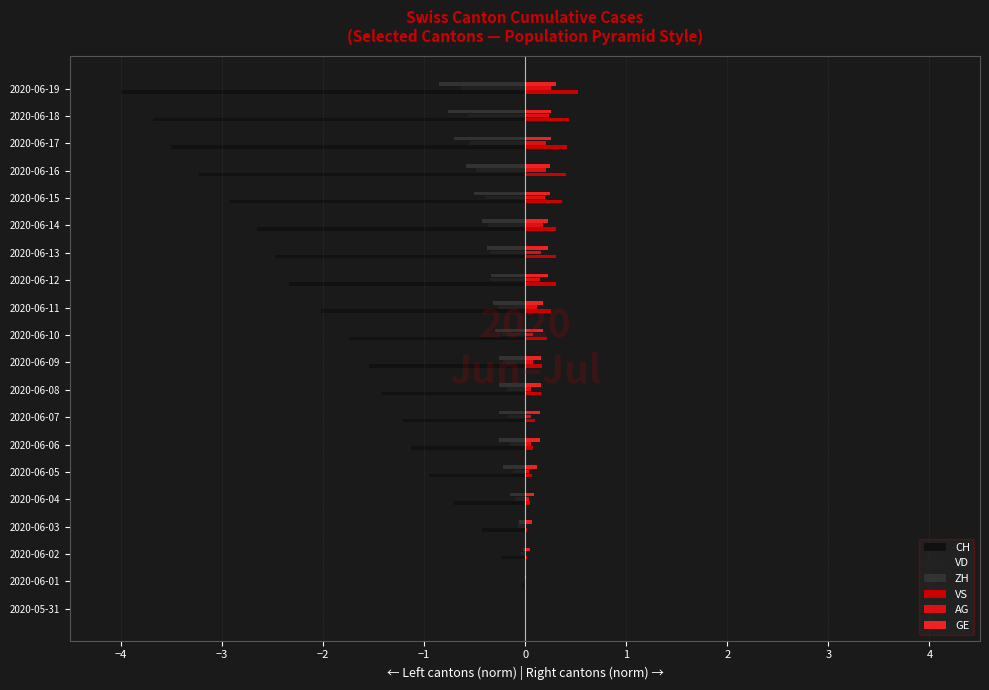

How many data points does each series have?

20